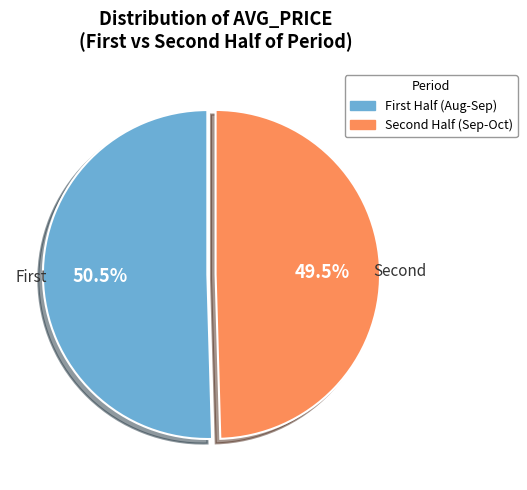

Count the number of slices in the pie.

2